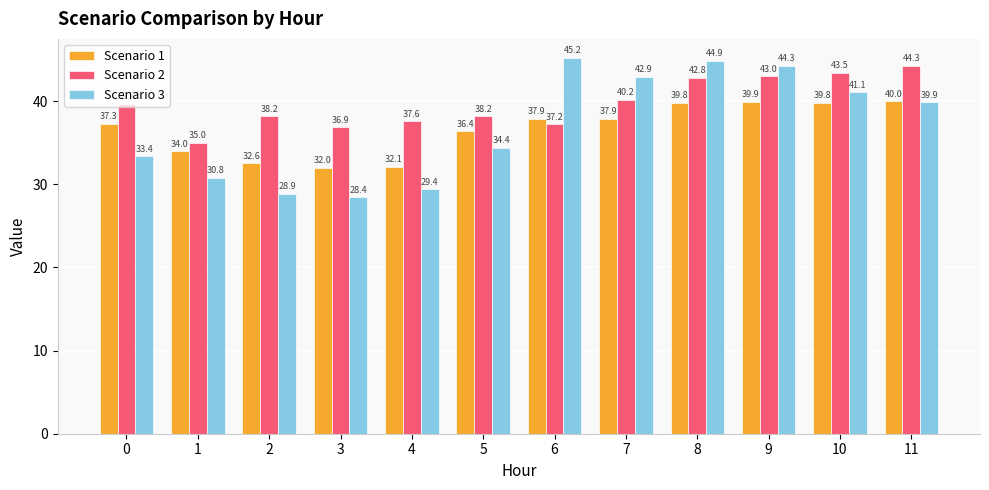

What are all the series names shown in the legend?

Scenario 1, Scenario 2, Scenario 3